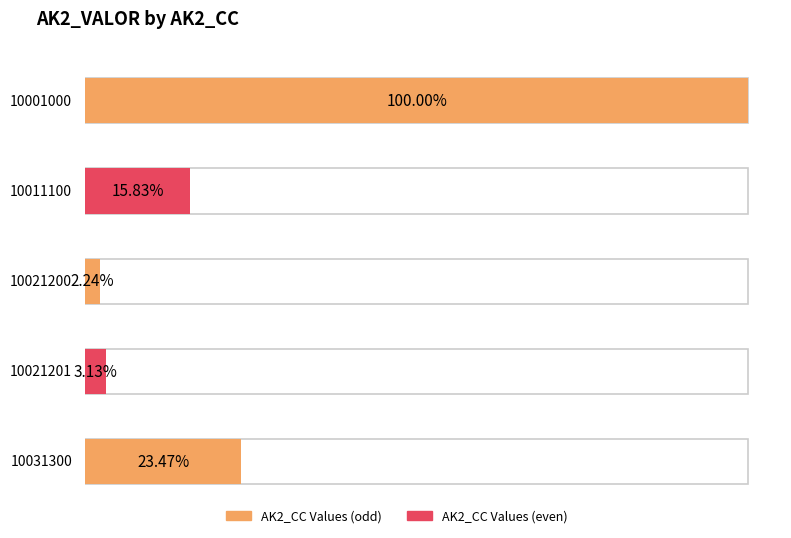

The value at 10021201 is 10330.7. True or false?

True